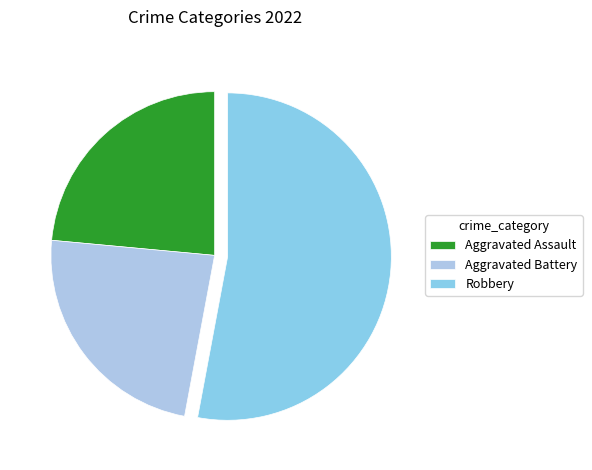

Count the number of slices in the pie.

3